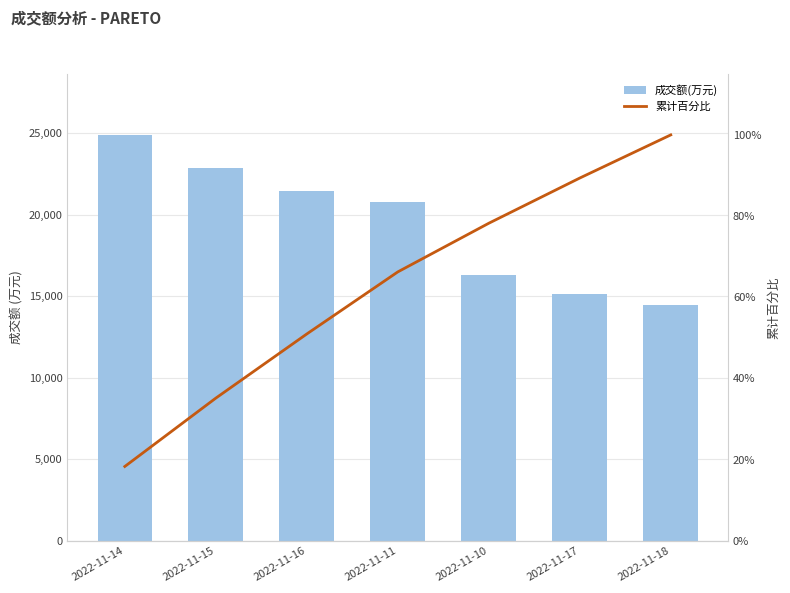

Which has a higher value, 2022-11-14 or 2022-11-15?

2022-11-14